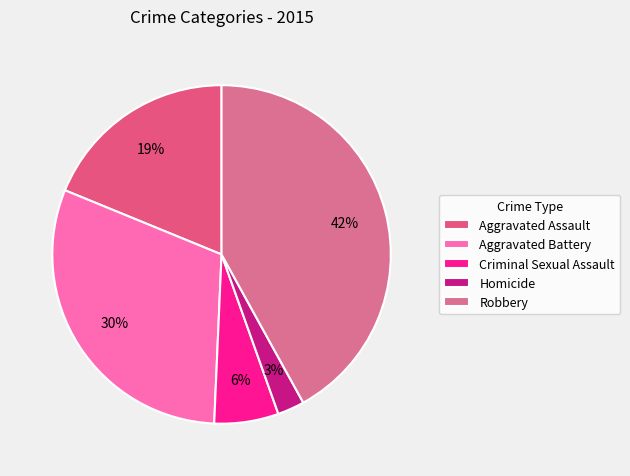

Rank the categories by value from lowest to highest.

Homicide, Criminal Sexual Assault, Aggravated Assault, Aggravated Battery, Robbery